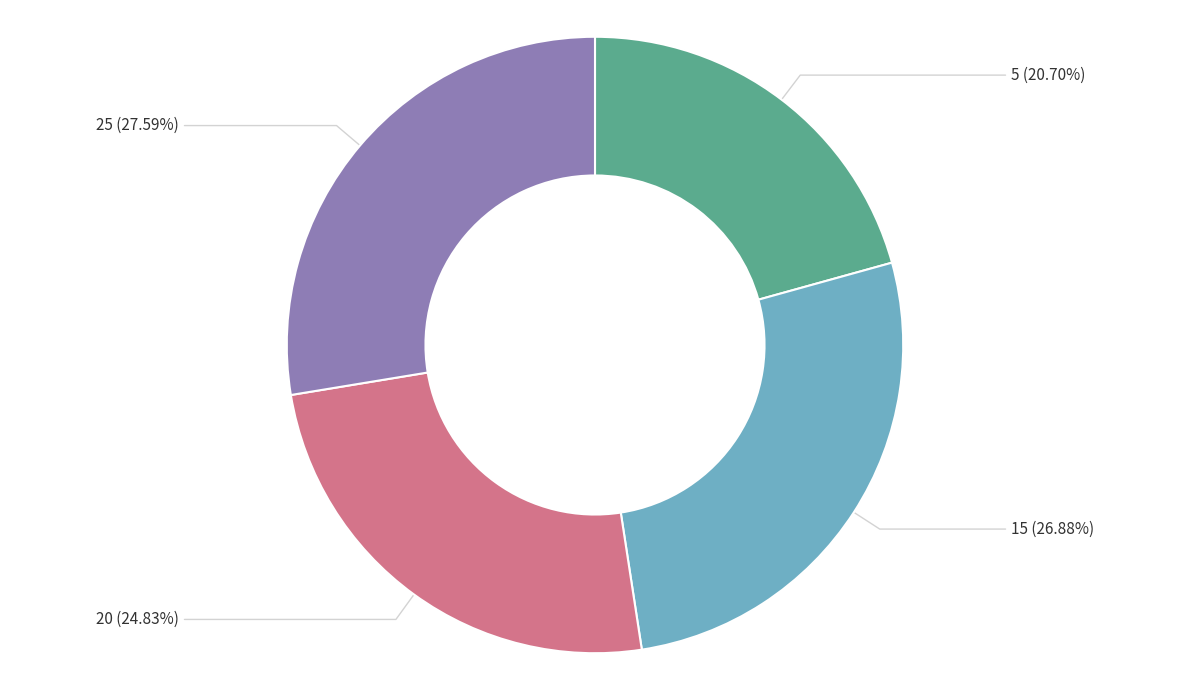

Which category has the smallest portion of the pie?

5